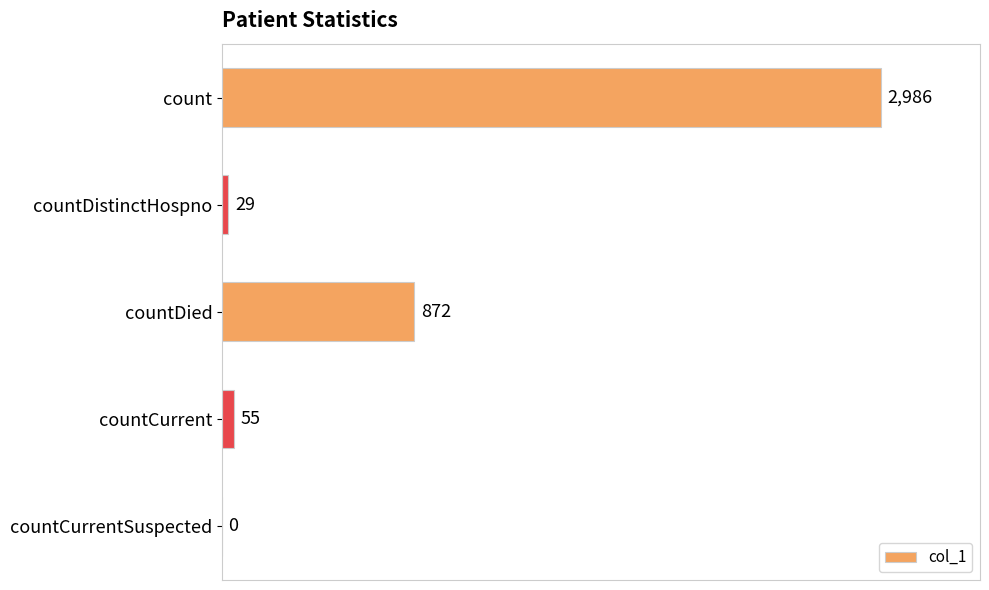

What is the sum of all values?

3942